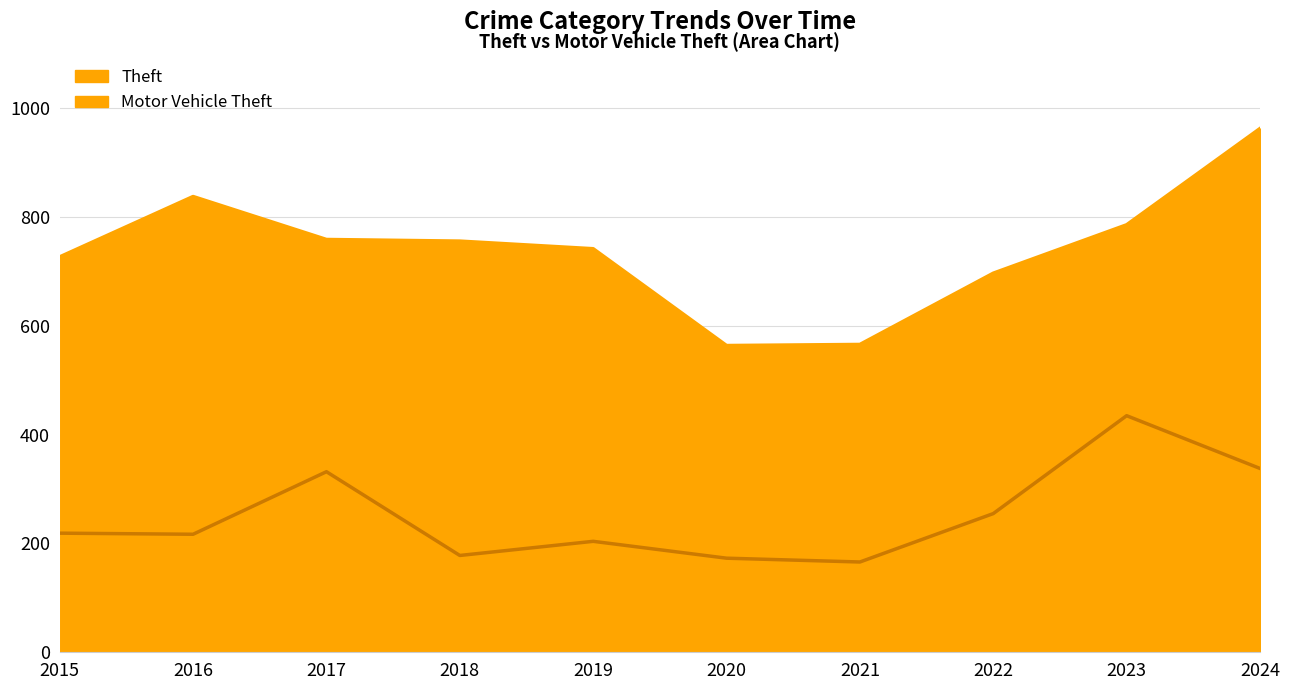

Reading left to right, list all the values displayed in this chart.

Theft: 727	838	759	756	742	564	566	697	786	963
Motor Vehicle Theft: 219	217	332	178	204	173	166	255	435	338